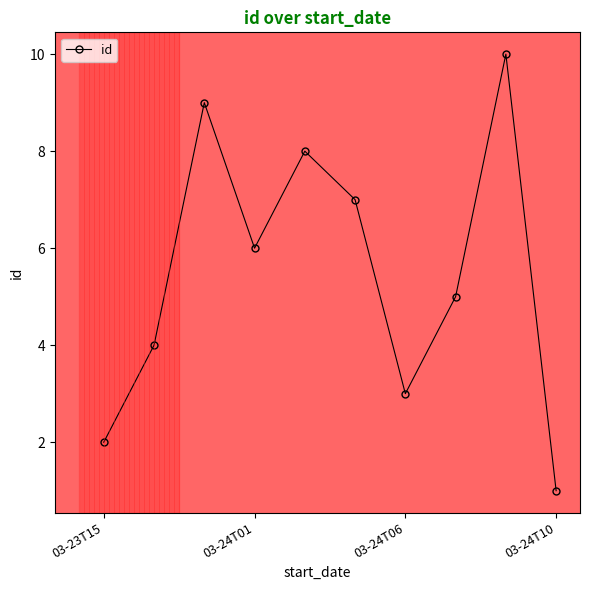

True or false: the data has more than 0 interior local peaks.

True